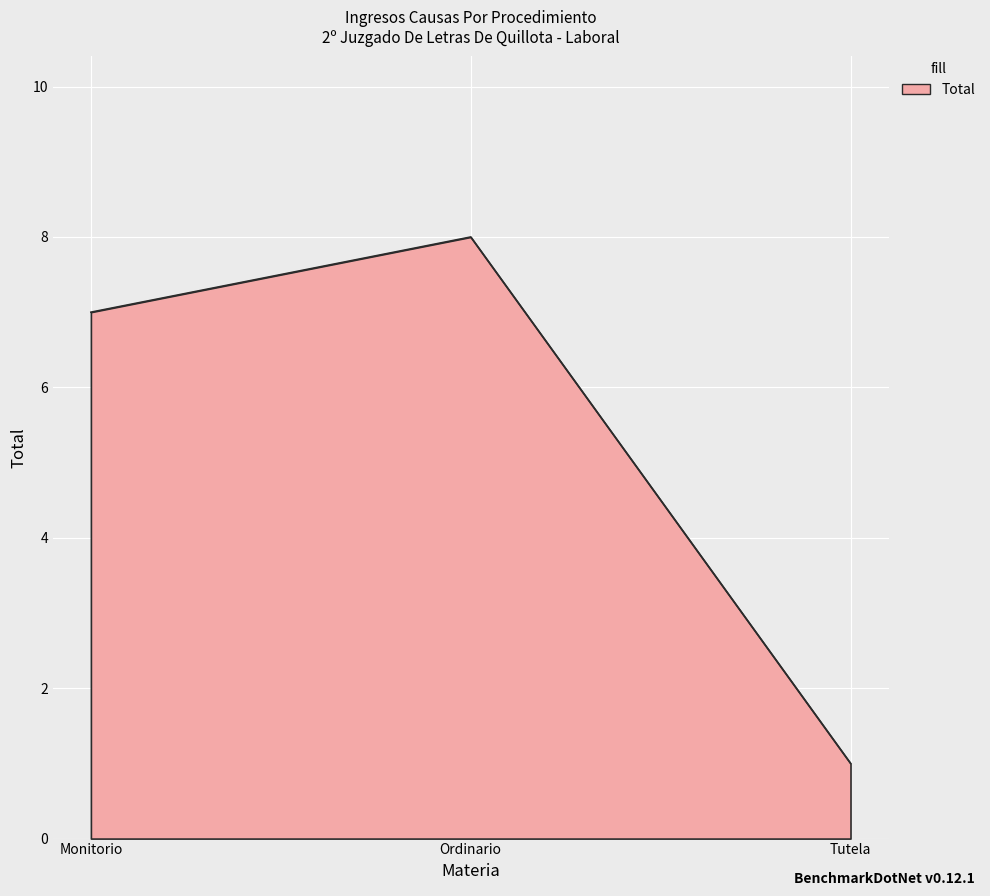

Count the number of data series in this chart.

1